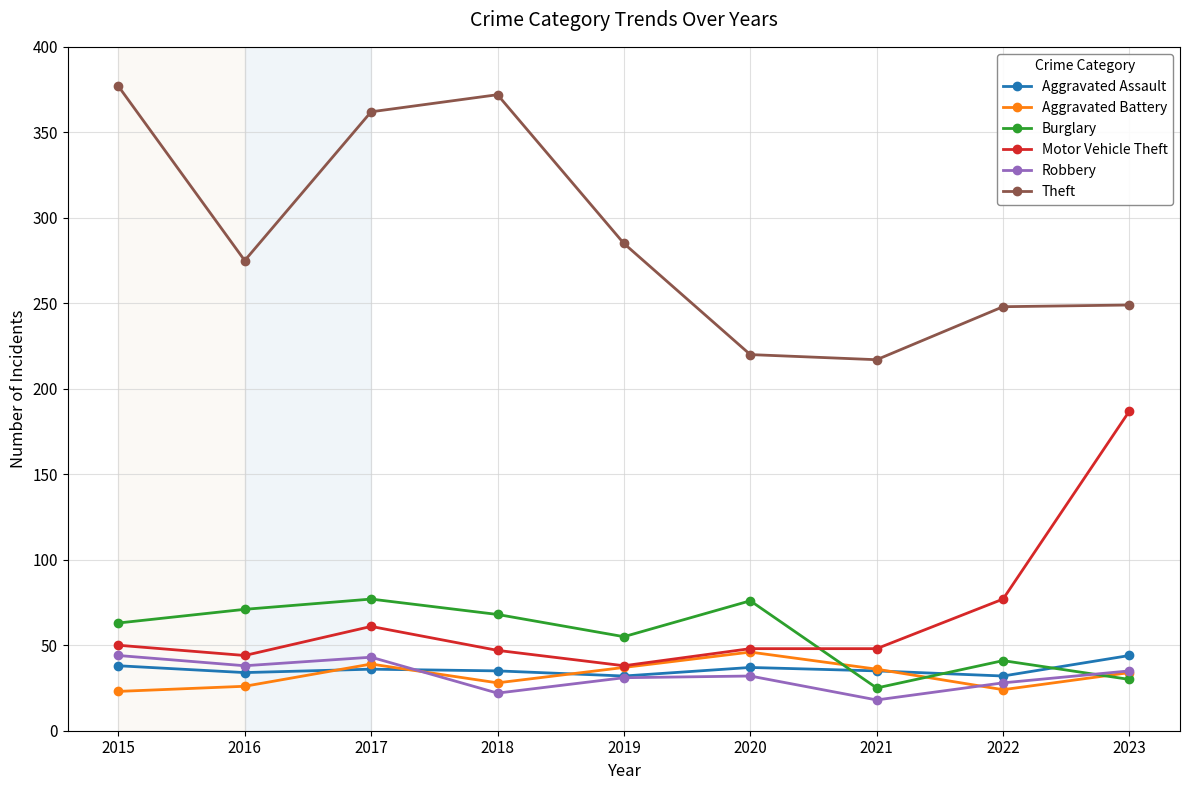

Which series has the largest total across all categories?

Theft